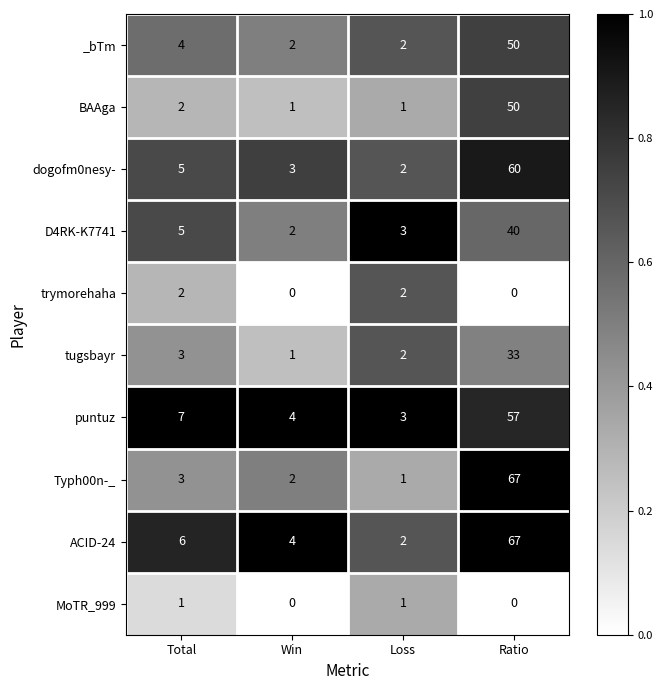

Which series has the largest total across all categories?

ACID-24